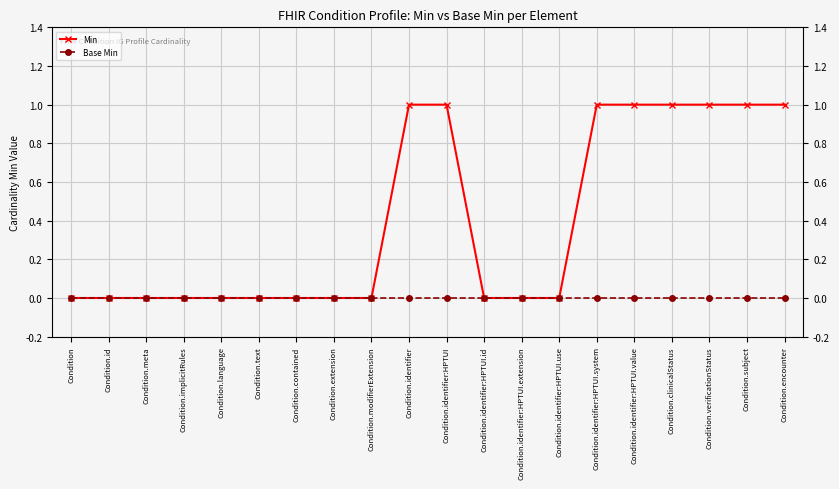

What is the sum of the Min values at Condition.identifier and Condition.identifier:HPTUI.system?

2